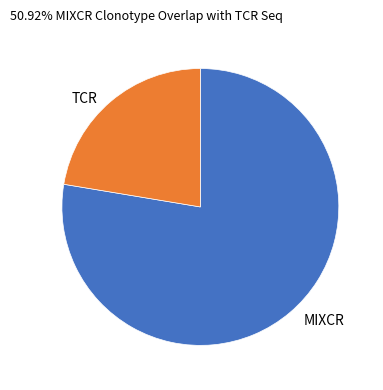

Combined, do TCR and MIXCR account for over 50%?

Yes